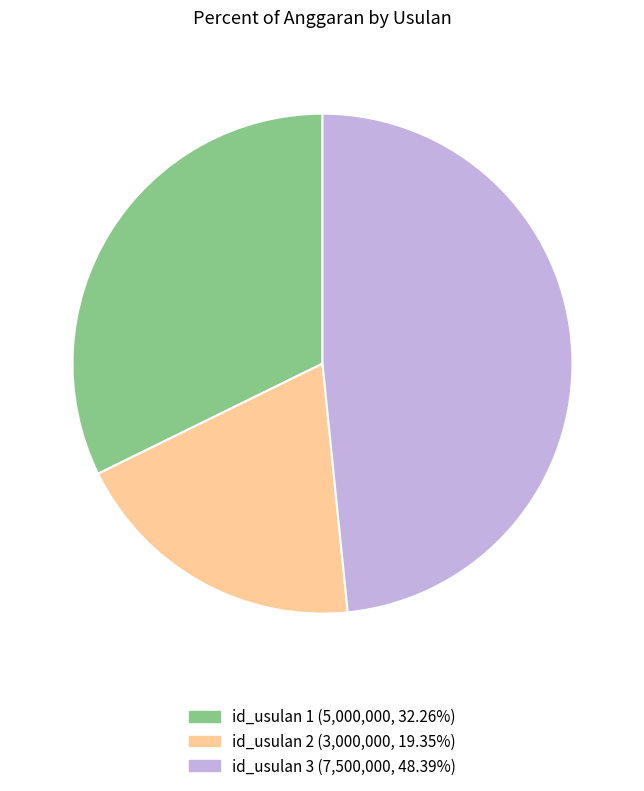

What is the ratio of the value at id_usulan 1 (5,000,000, 32.26%) to the value at id_usulan 2 (3,000,000, 19.35%)?

1.7